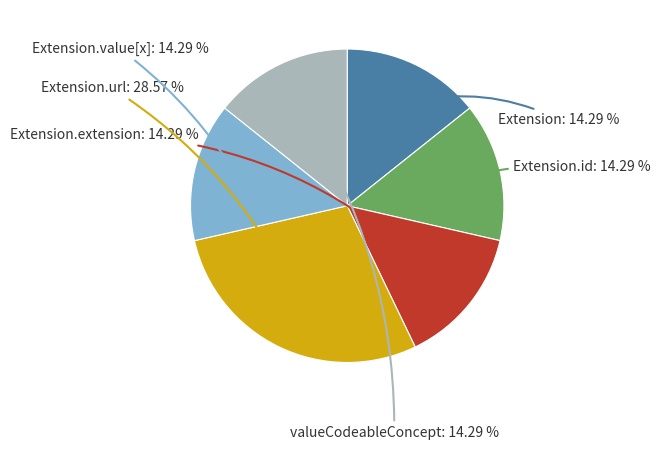

Does any single category account for the majority?

No